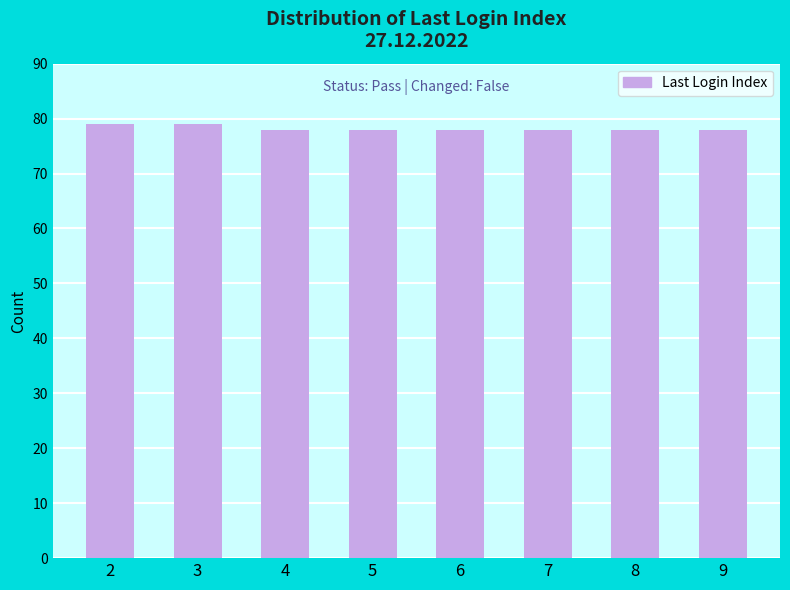

What is the value of the 5th bar from the left?

78